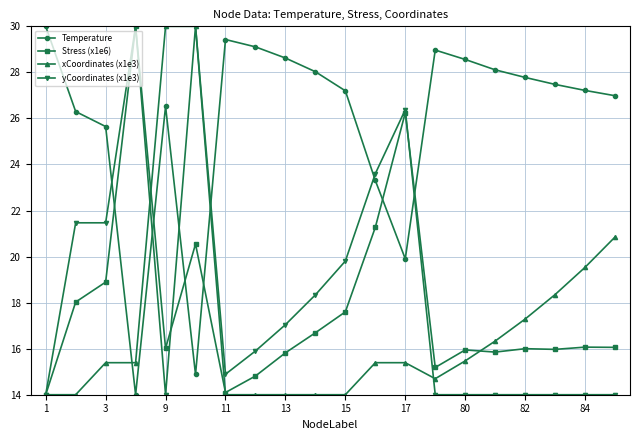

True or false: Temperature and xCoordinates (x1e3) cross at least once.

True